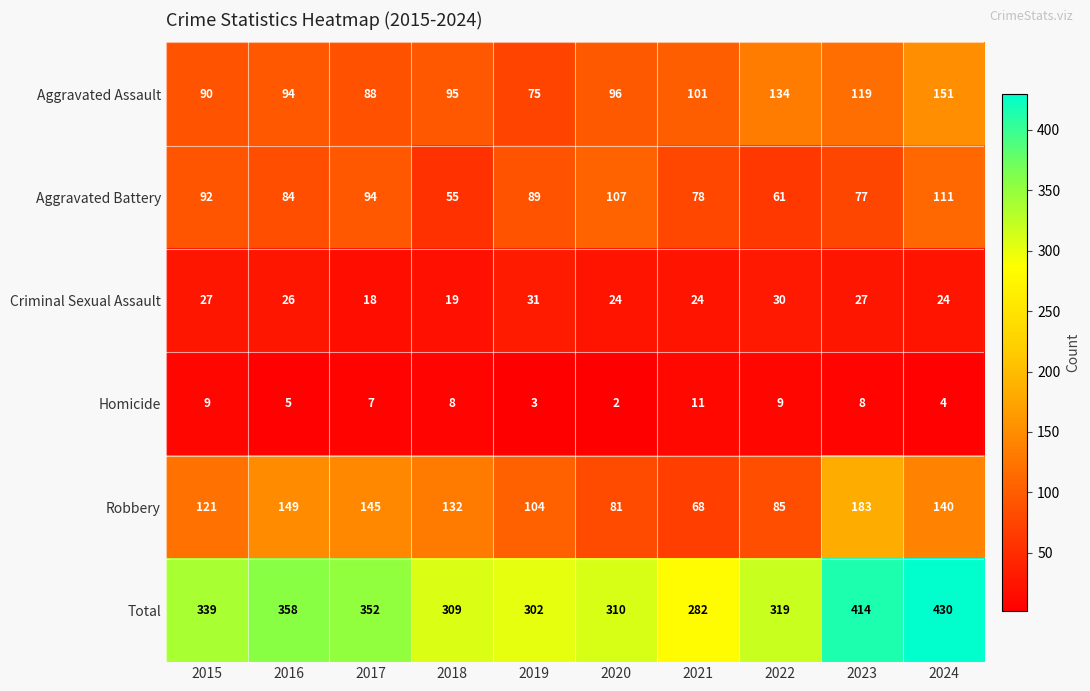

Read the Aggravated Battery value at 2021, to the nearest 10.

80